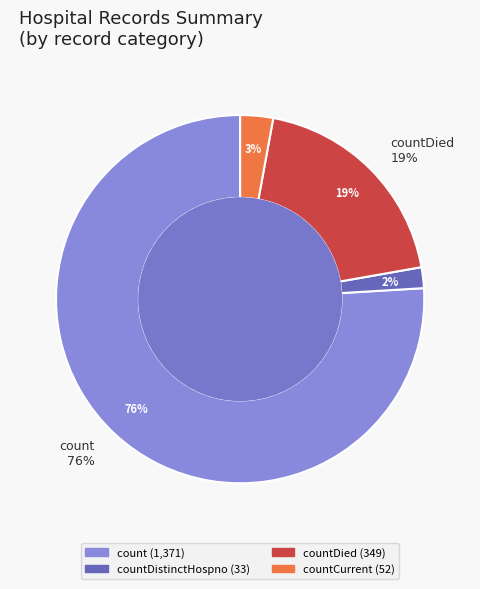

Combined, what portion of the pie is countCurrent and countDied?

22.2%